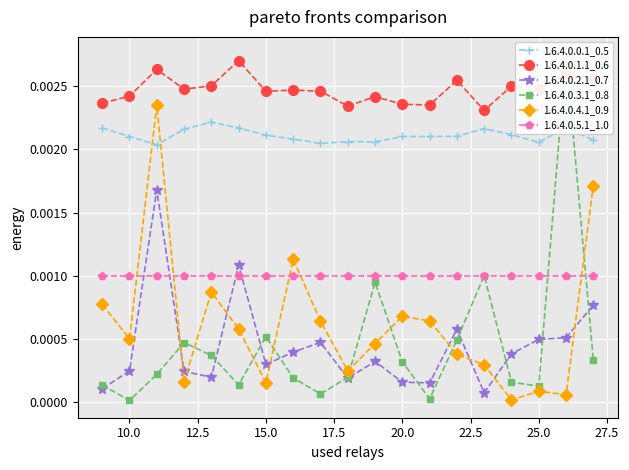

List the series in order of their peak value, highest first.

1.6.4.0.3.1_0.8, 1.6.4.0.1.1_0.6, 1.6.4.0.4.1_0.9, 1.6.4.0.0.1_0.5, 1.6.4.0.2.1_0.7, 1.6.4.0.5.1_1.0